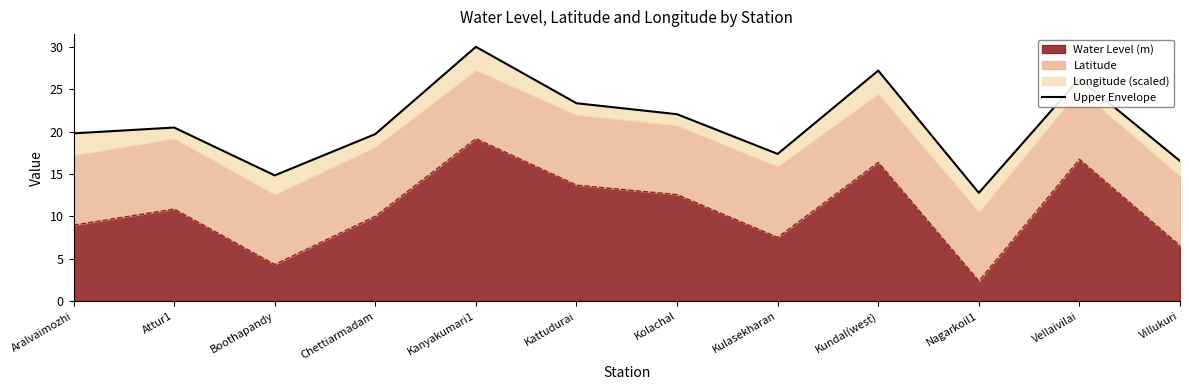

Rank the categories by value from highest to lowest.

Kanyakumari1, Kundal(west), Vellaivilai, Kattudurai, Kolachal, Attur1, Aralvaimozhi, Chettiarmadam, Kulasekharan, Villukuri, Boothapandy, Nagarkoil1